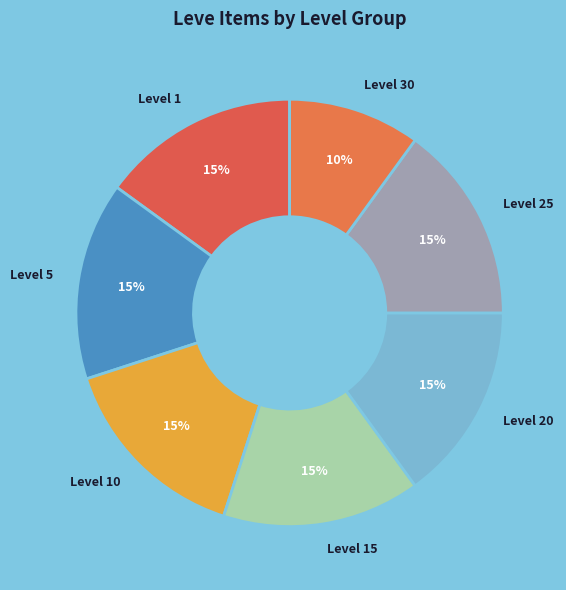

Is there a majority slice in this chart?

No